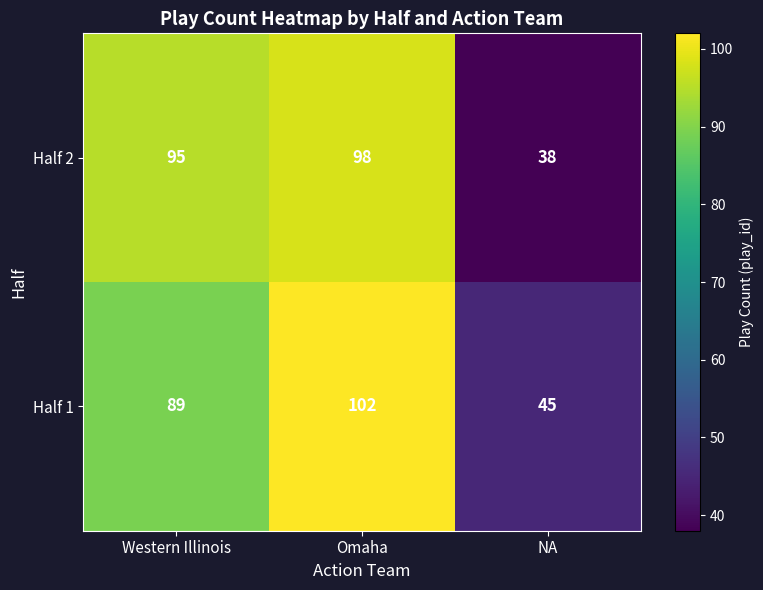

At which category is the sum across all series the highest?

Omaha